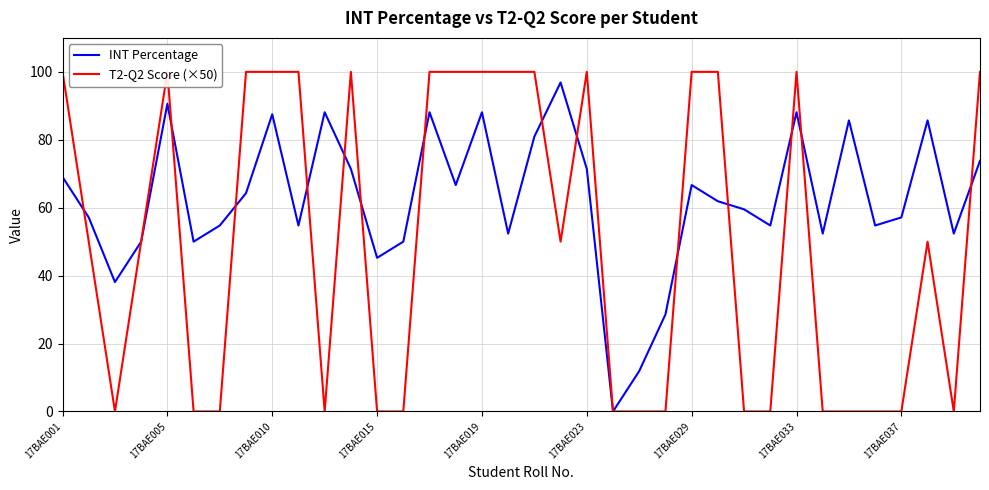

After their last crossing, which series has the higher values: T2-Q2 Score (×50) or INT Percentage?

T2-Q2 Score (×50)